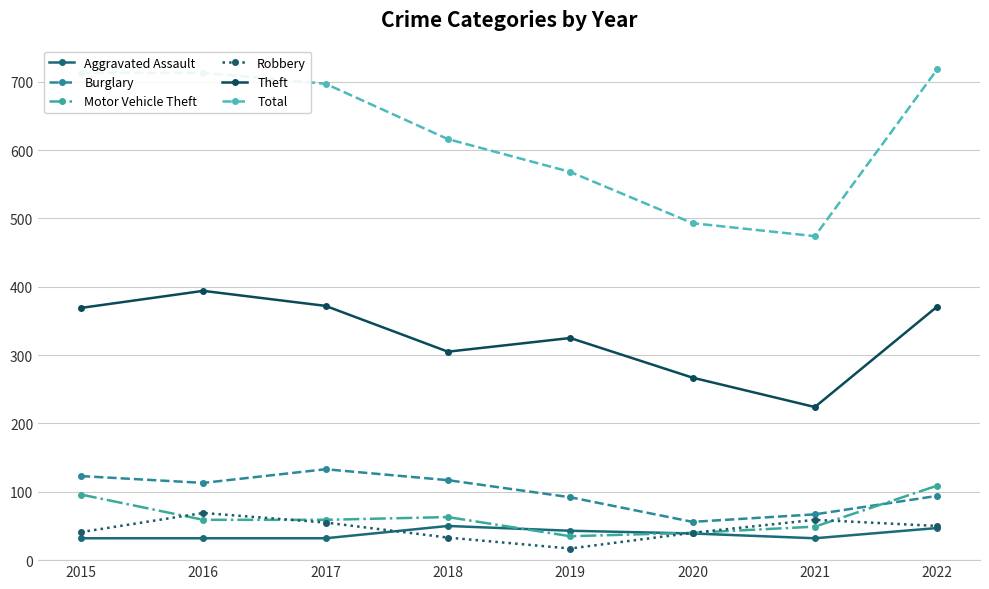

True or false: Theft and Burglary intersect in this chart.

False